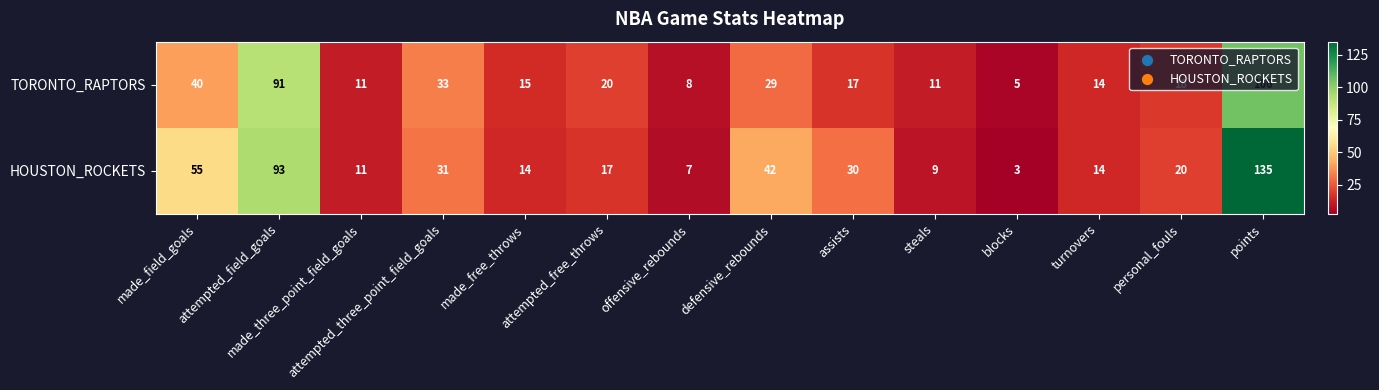

Read the HOUSTON_ROCKETS value at defensive_rebounds, to the nearest 50.

50